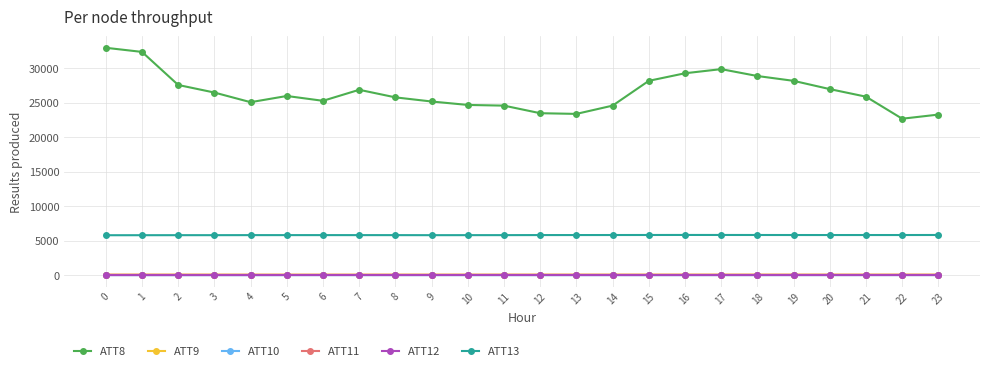

What is the difference between the second highest and second lowest values in the ATT13 series?

33.3